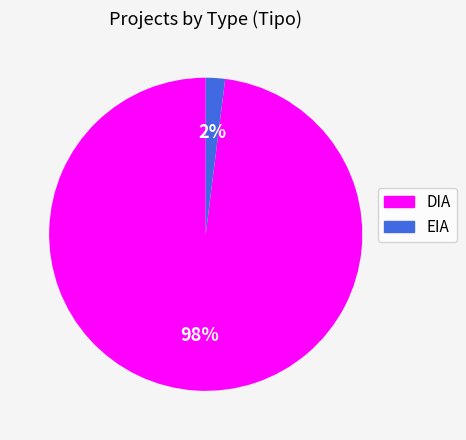

Which slice represents more than half of the pie?

DIA